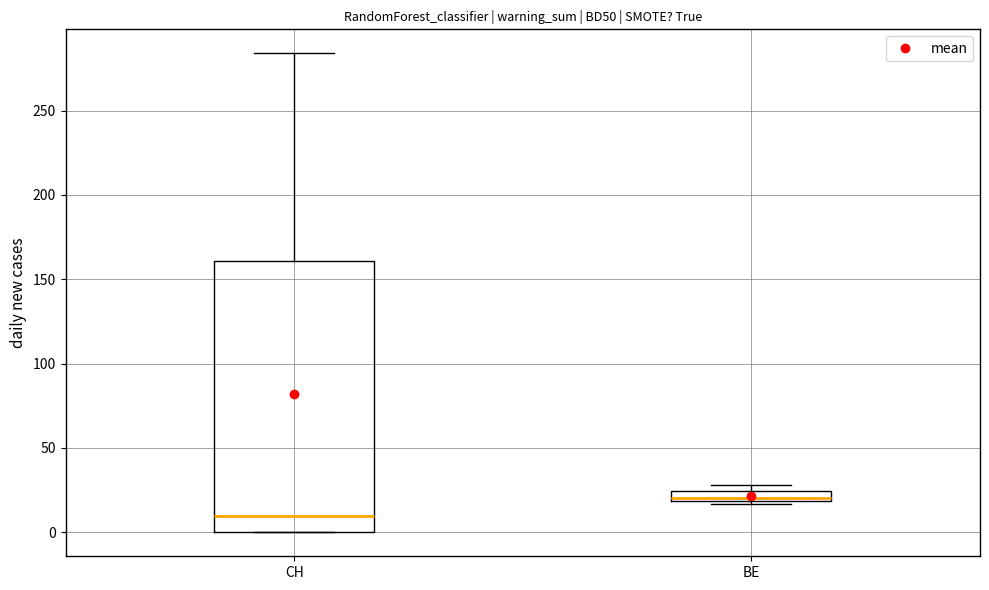

Which box has the highest median line?

BE